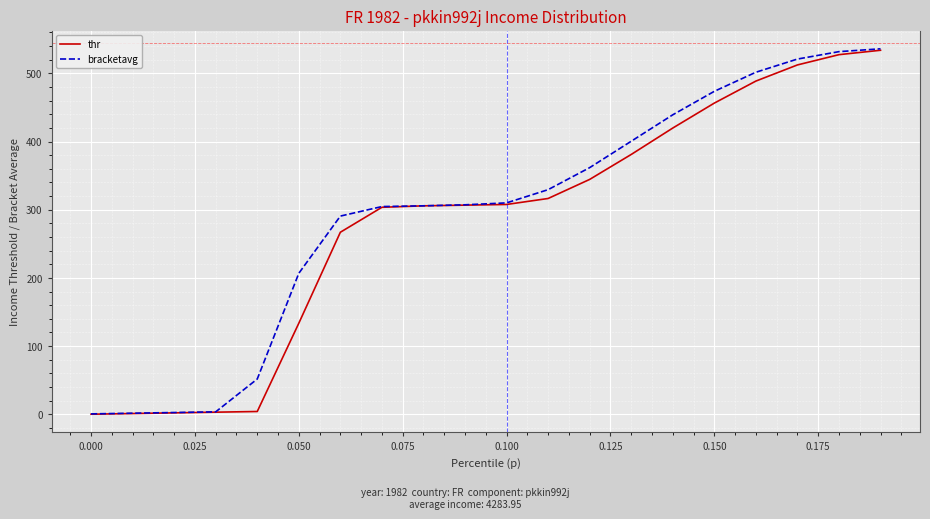

What is the greatest value displayed?

536.0